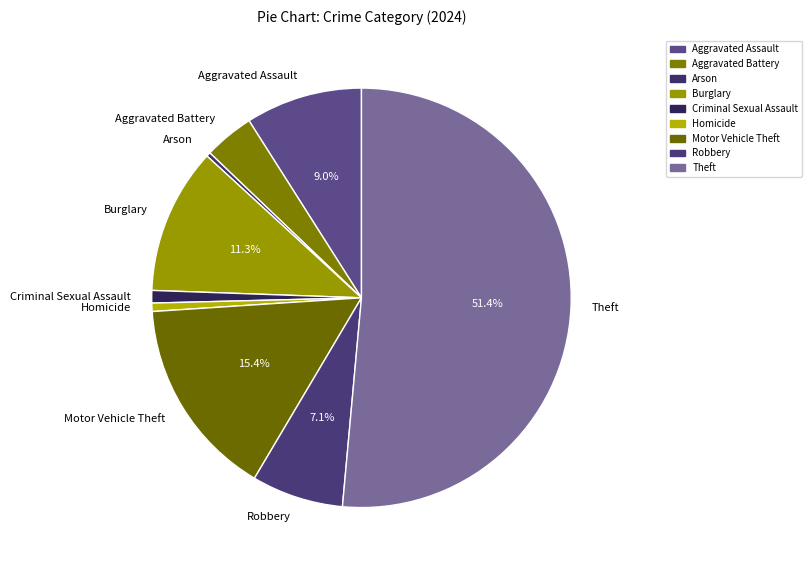

Which category accounts for the majority?

Theft